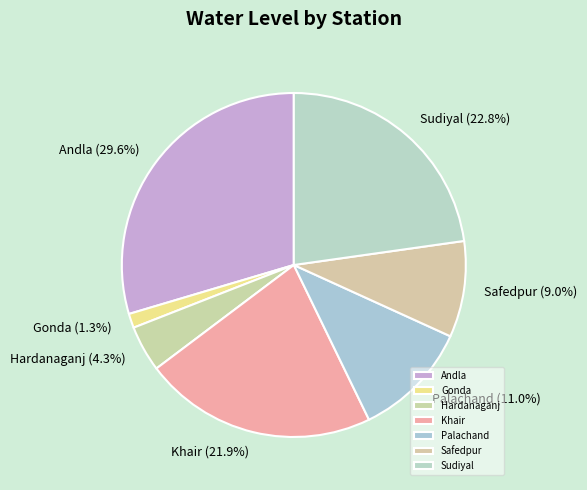

The Sudiyal slice represents 36% of the pie. True or false?

False